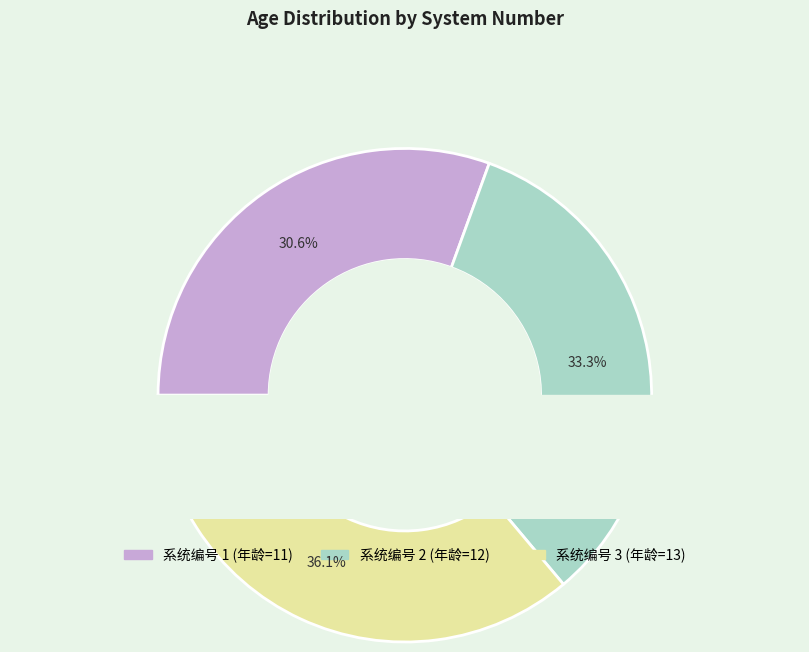

Approximately how many times larger is the value at 1 compared to 2?

0.9